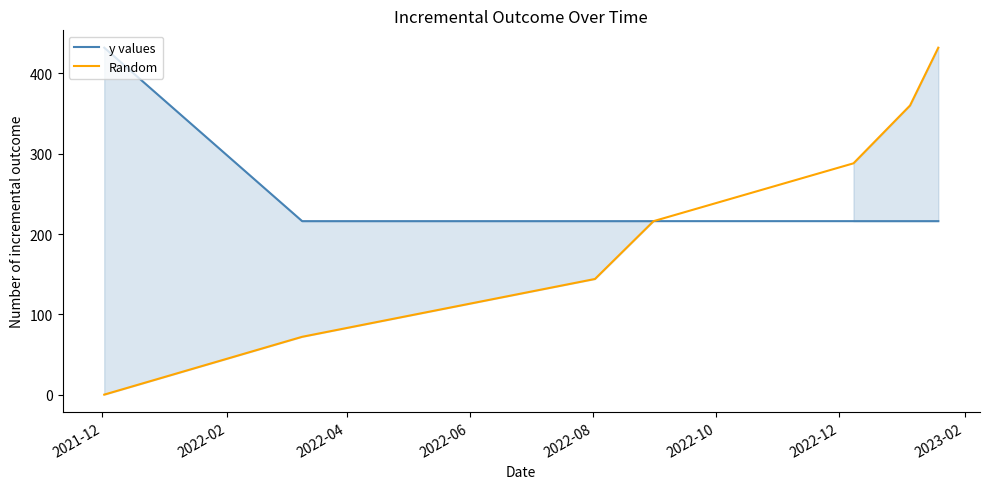

At how many categories does at least one series exceed 290?

3